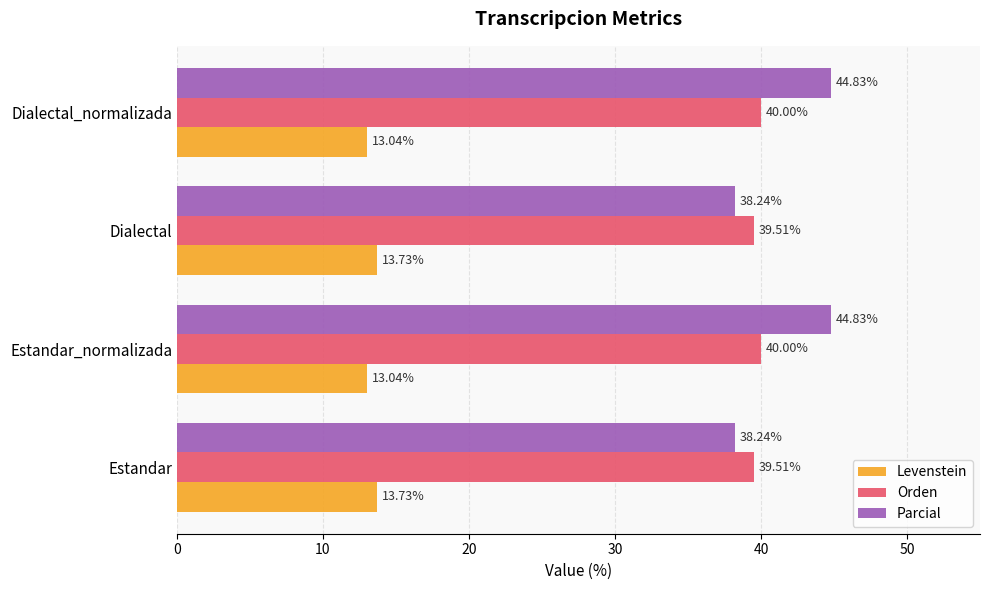

Which series has the largest range (max minus min)?

Parcial